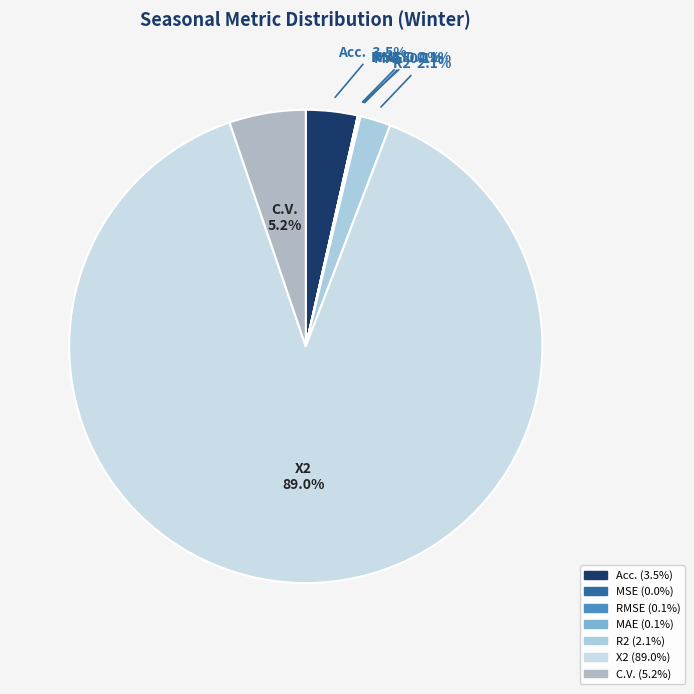

Do Acc. and C.V. together represent more than half of the pie?

No